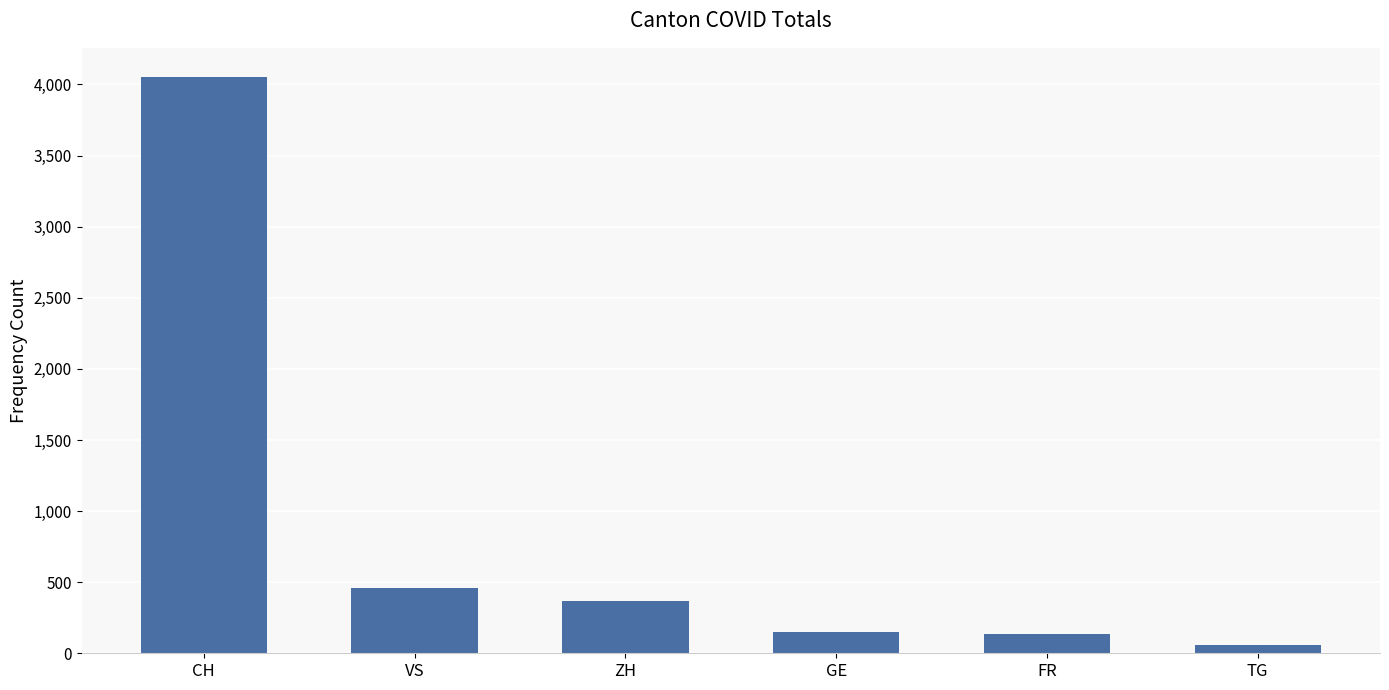

At which label is the value closest to 2055?

VS